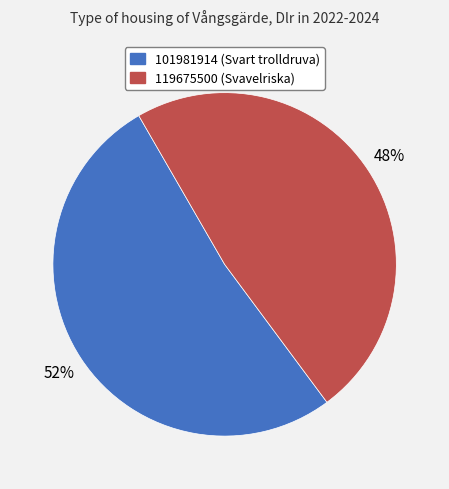

What percentage is the 119675500 slice, to the nearest percent?

48%